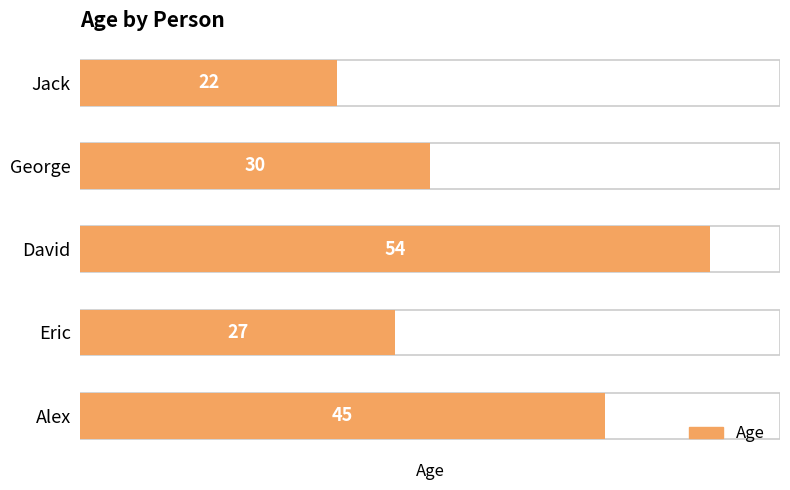

What is the sum of all values?

178